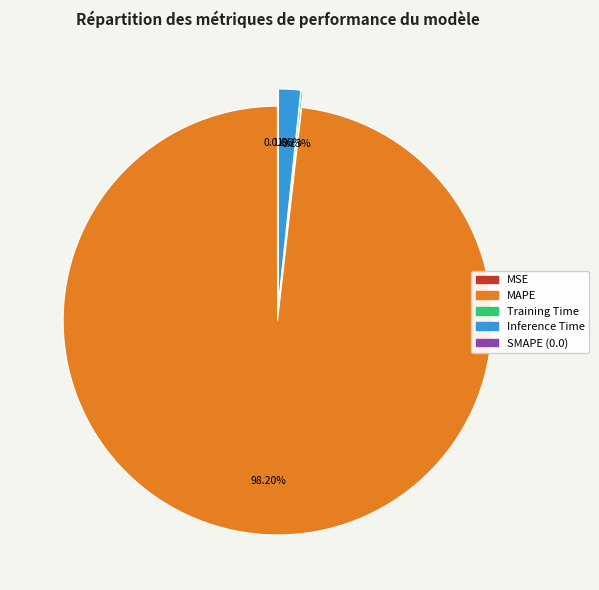

Which category has the smallest portion of the pie?

SMAPE